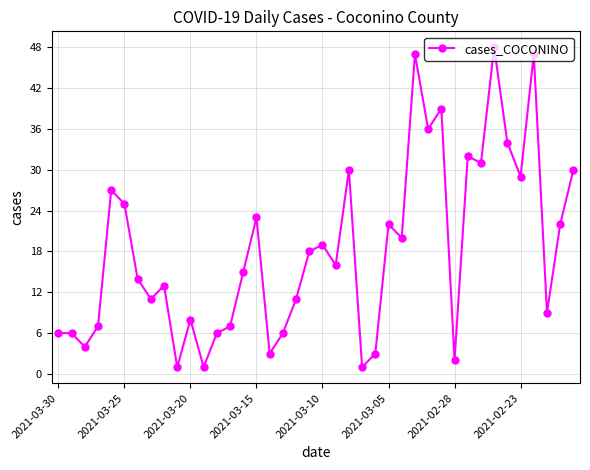

What is the maximum value shown in the chart?

48